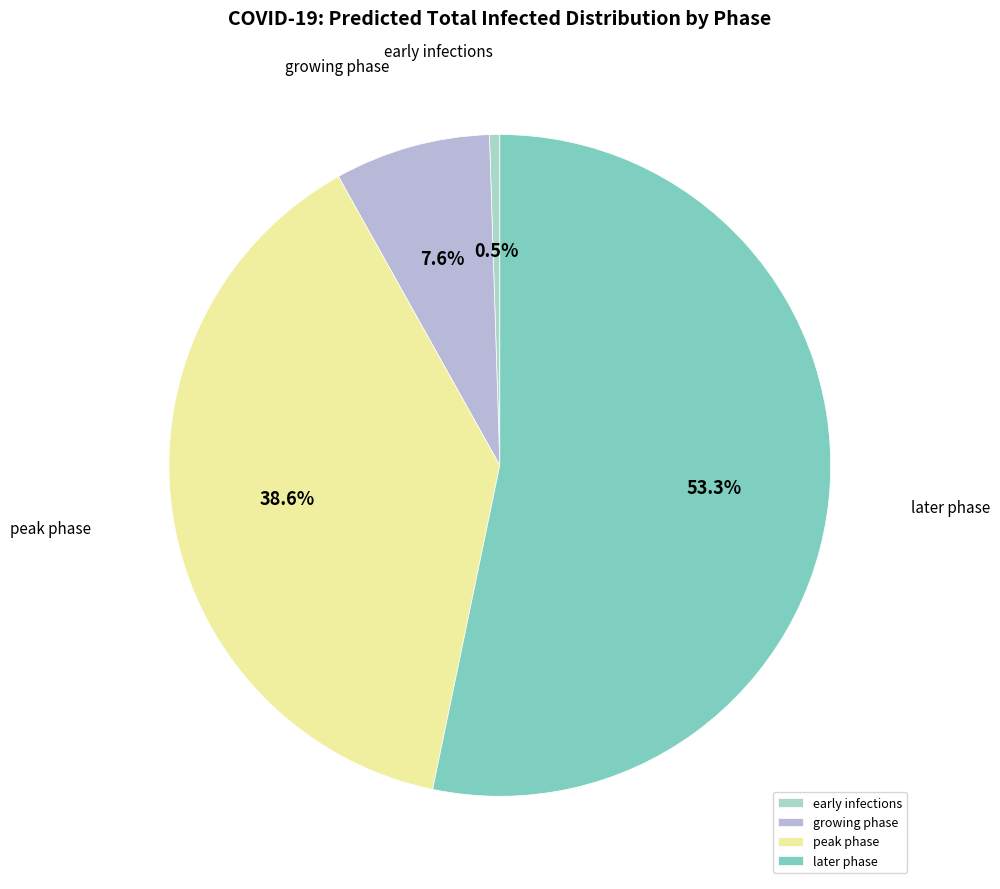

Is there any slice that represents more than half of the pie?

Yes